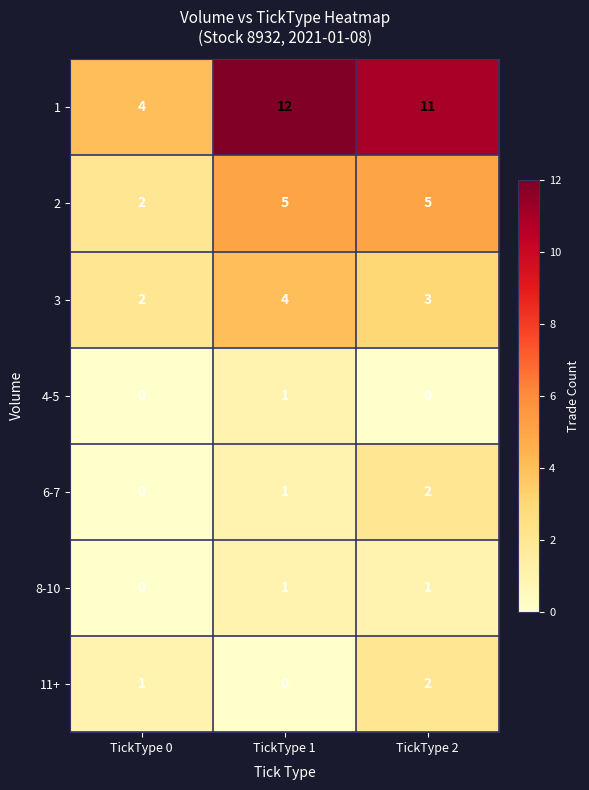

Reading left to right, list all the values displayed in this chart.

1: TickType 0=4	TickType 1=12	TickType 2=11
2: TickType 0=2	TickType 1=5	TickType 2=5
3: TickType 0=2	TickType 1=4	TickType 2=3
4-5: TickType 0=0	TickType 1=1	TickType 2=0
6-7: TickType 0=0	TickType 1=1	TickType 2=2
8-10: TickType 0=0	TickType 1=1	TickType 2=1
11+: TickType 0=1	TickType 1=0	TickType 2=2